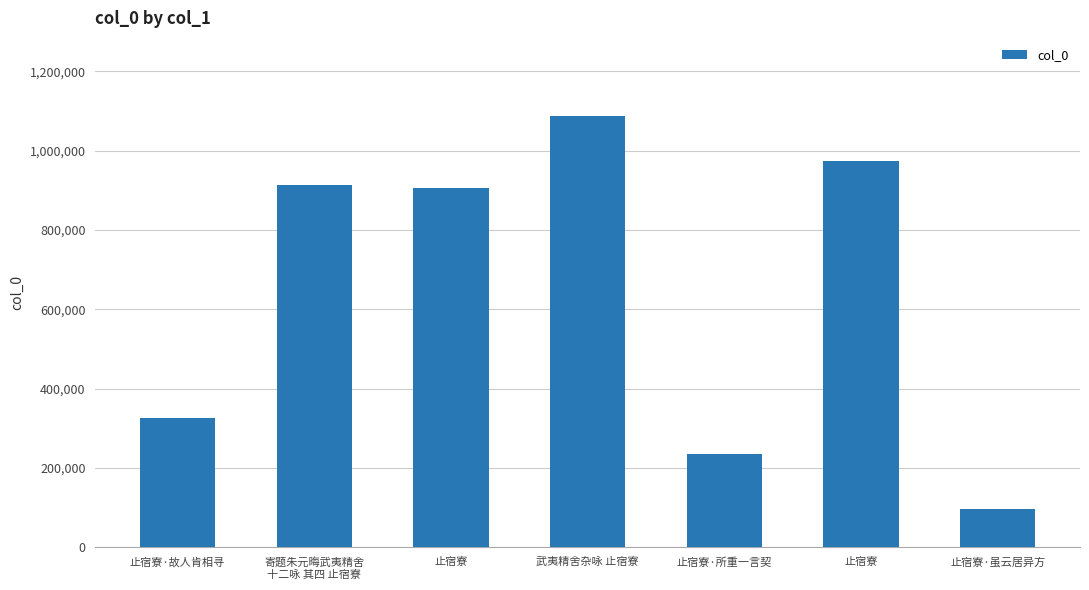

At which label does the data first exceed 905047?

寄题朱元晦武夷精舍
十二咏 其四 止宿寮